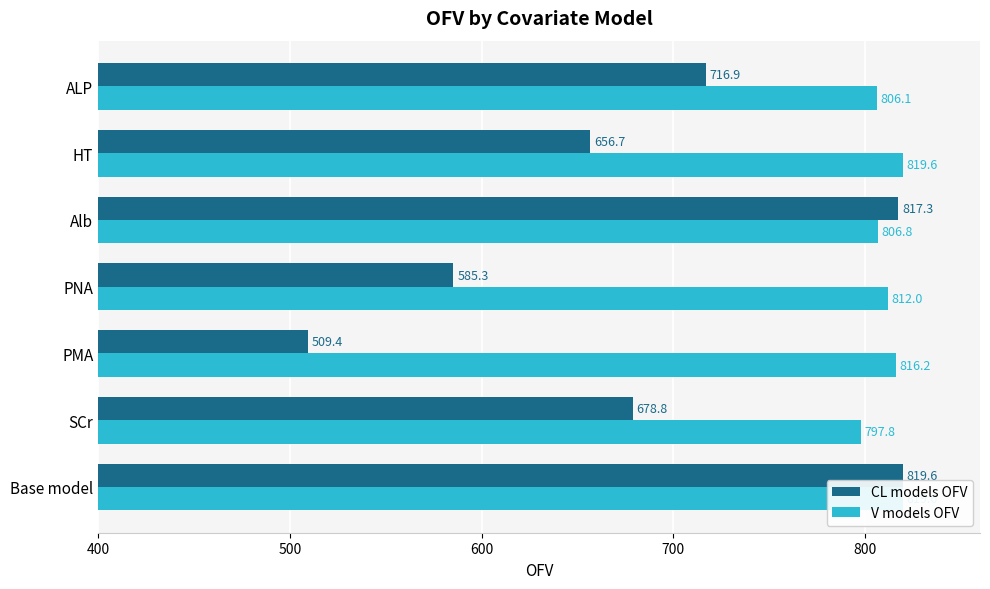

Which series has the widest spread of values?

CL models OFV